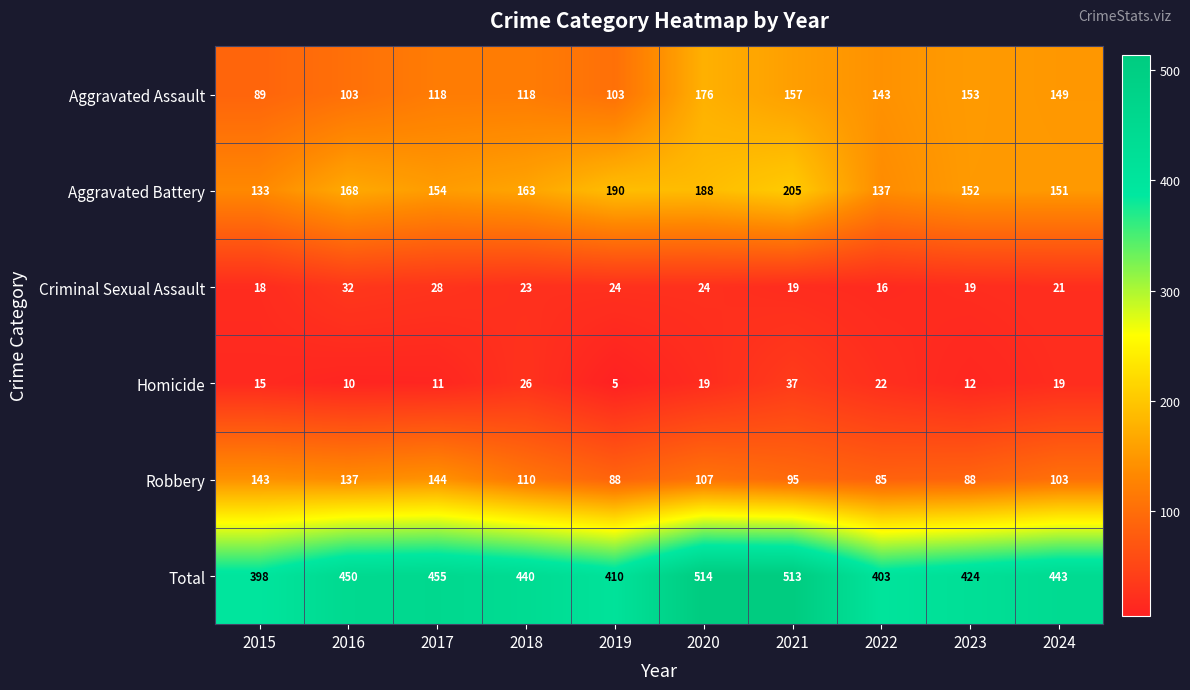

The value of Aggravated Battery at 2022 is 137. True or false?

True